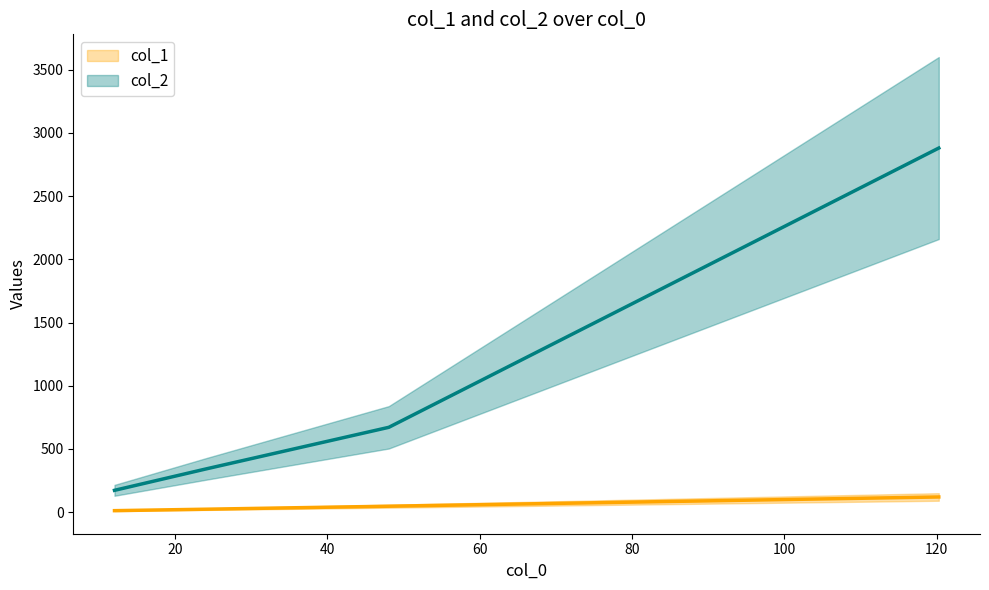

Rank the series by their maximum value, from lowest to highest.

col_1 line, col_2 line